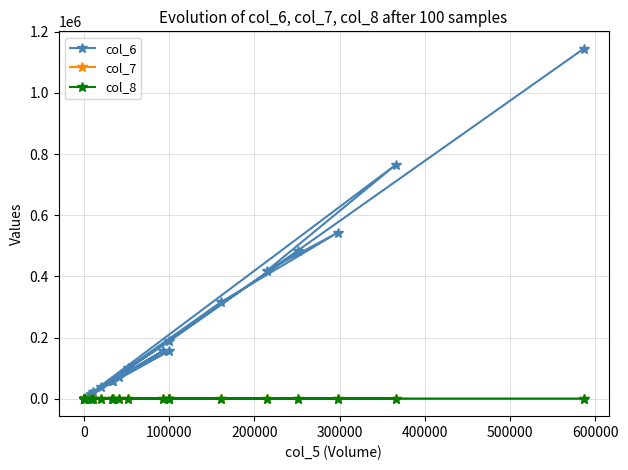

What is the maximum value shown in the chart?

1144340.0